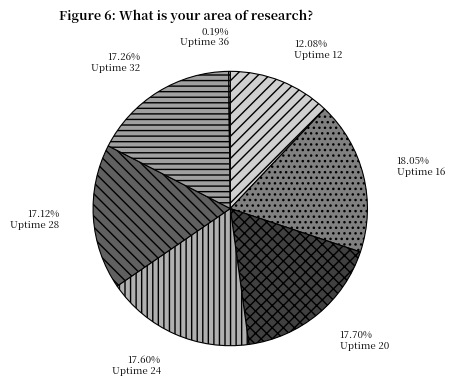

True or false: Uptime 20 accounts for 18% of the total.

True